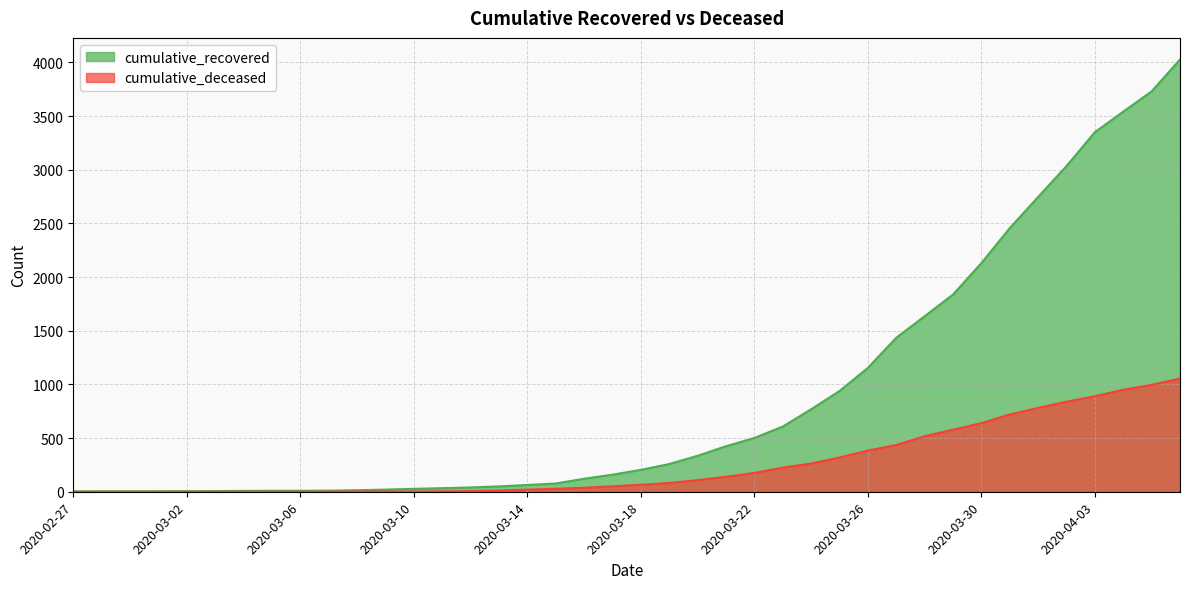

At 2020-04-04, list the series in order from largest to smallest.

cumulative_recovered, cumulative_deceased